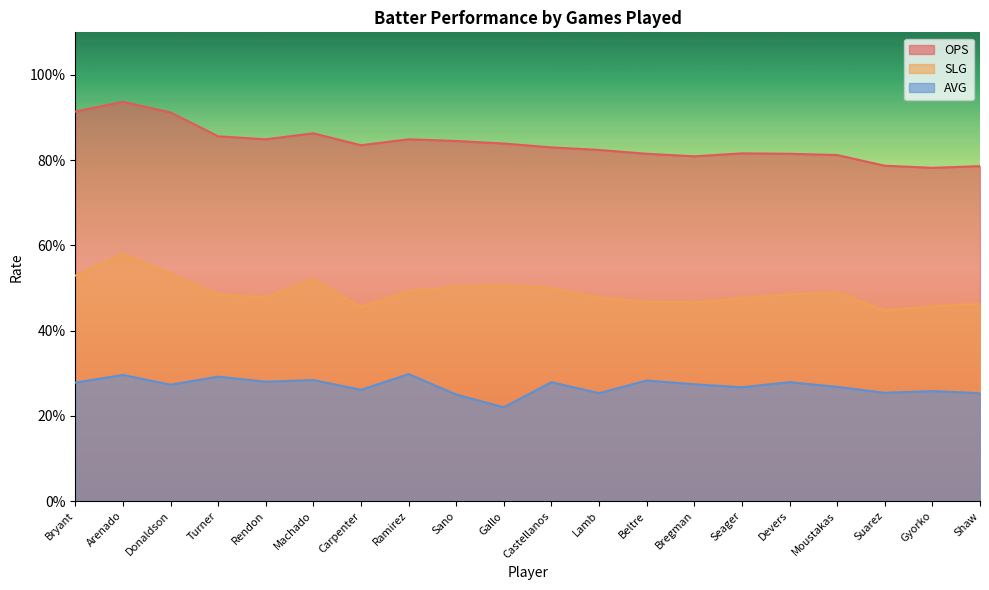

Reading right to left, list all the values displayed in this chart.

OPS: 0.8	0.8	0.8	0.8	0.8	0.8	0.8	0.8	0.8	0.8	0.8	0.8	0.8	0.8	0.9	0.8	0.9	0.9	0.9	0.9
SLG: 0.5	0.5	0.4	0.5	0.5	0.5	0.5	0.5	0.5	0.5	0.5	0.5	0.5	0.5	0.5	0.5	0.5	0.5	0.6	0.5
AVG: 0.3	0.3	0.3	0.3	0.3	0.3	0.3	0.3	0.3	0.3	0.2	0.2	0.3	0.3	0.3	0.3	0.3	0.3	0.3	0.3